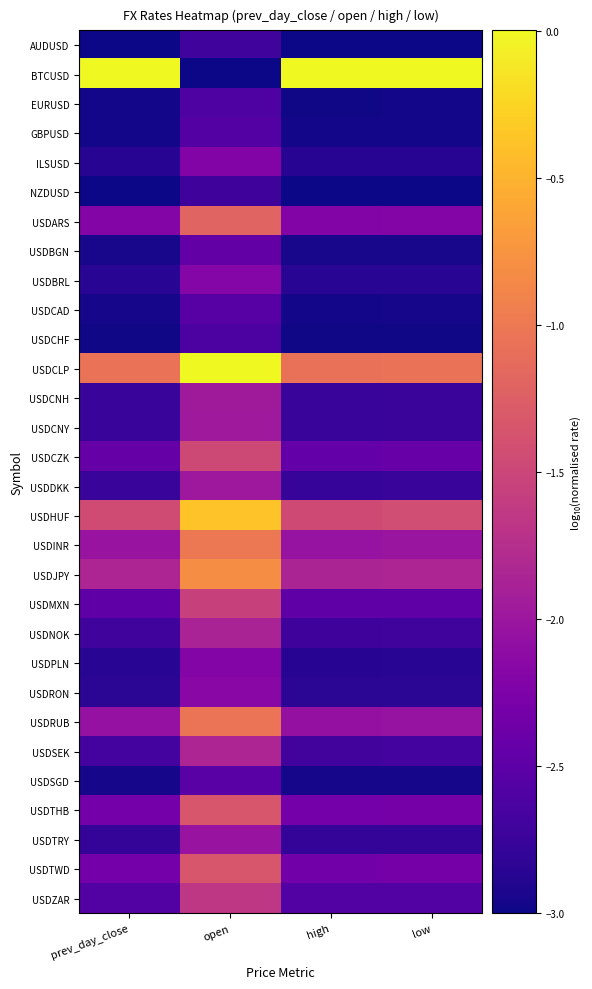

Which series changed the most between open and low?

BTCUSD